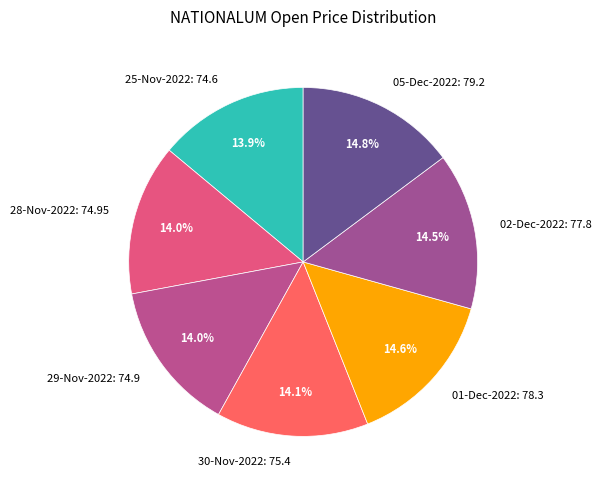

Approximately how many times larger is the value at 30-Nov-2022 compared to 29-Nov-2022?

1.0